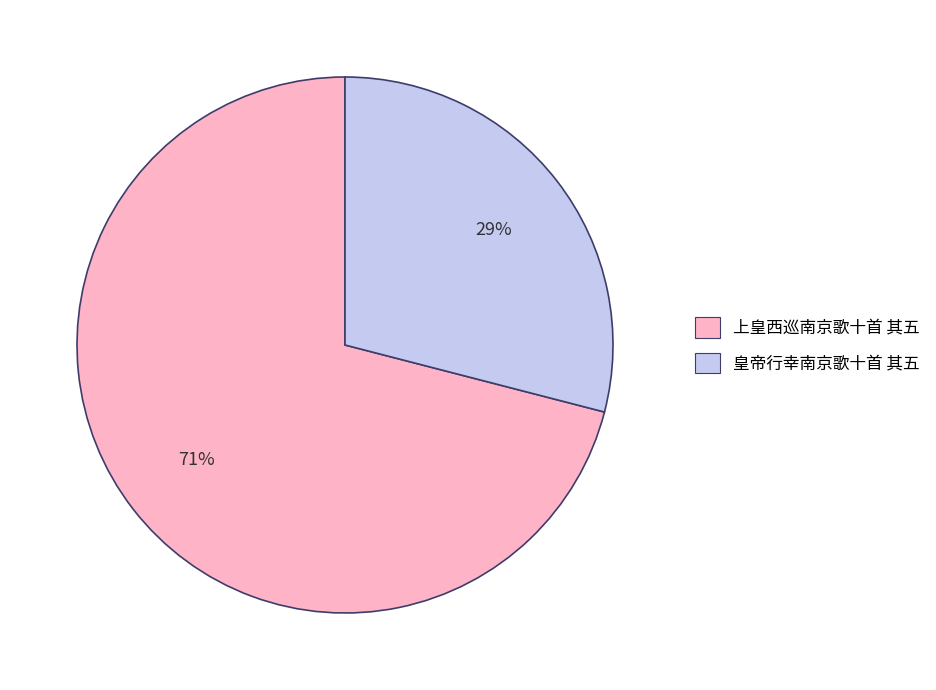

The 上皇西巡南京歌十首 其五 slice represents 71% of the pie. True or false?

True